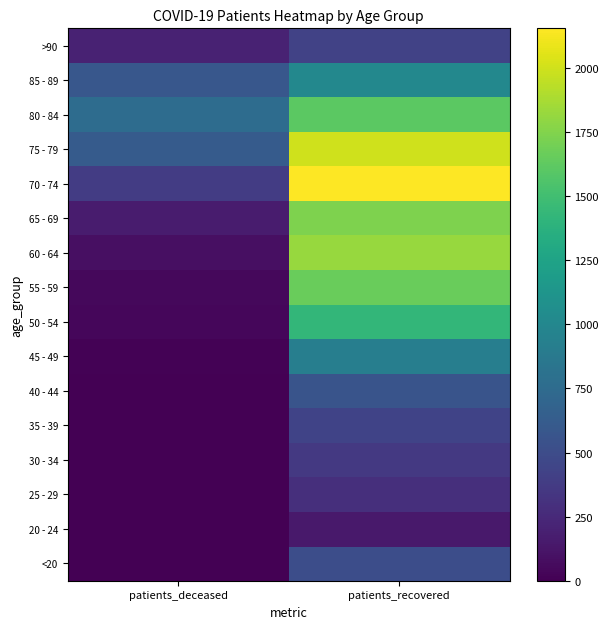

Which series has the largest total across all categories?

75 - 79